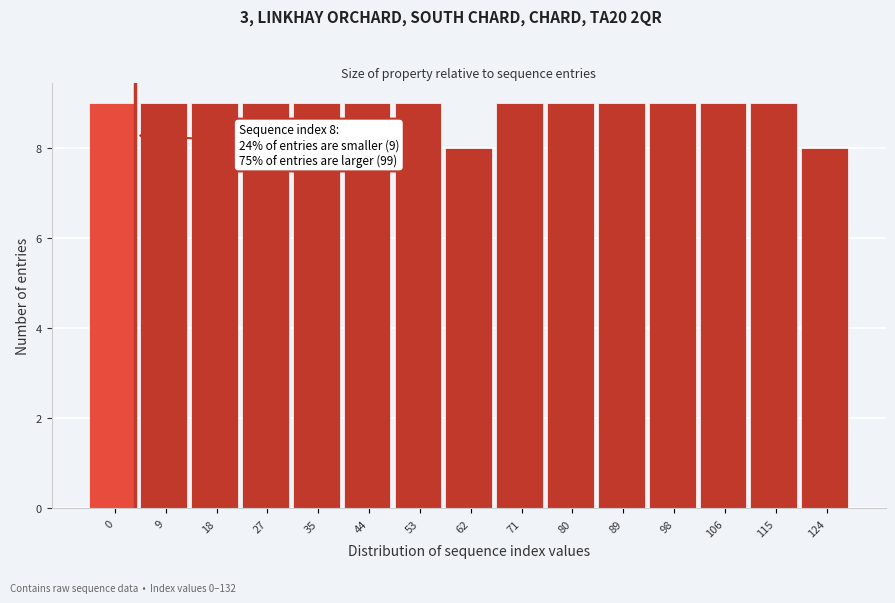

Reading right to left, what are all the values shown in this chart?

124=8	115=9	106=9	98=9	89=9	80=9	71=9	62=8	53=9	44=9	35=9	27=9	18=9	9=9	0=9